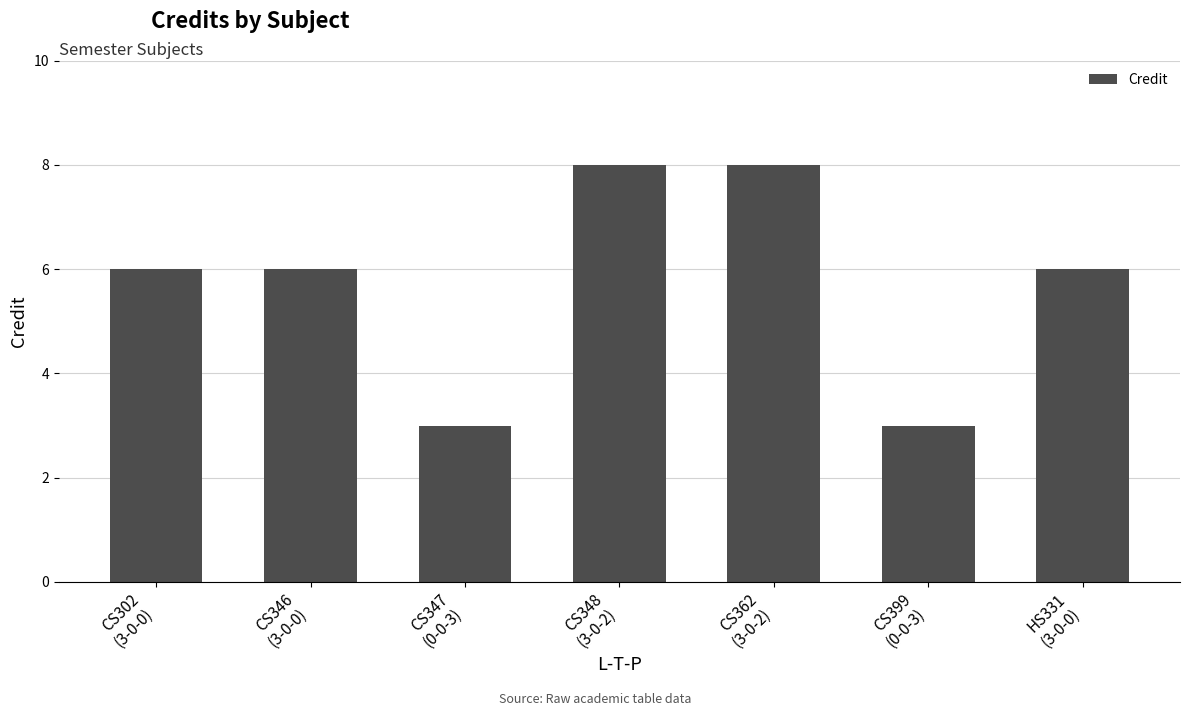

What is the average value?

6